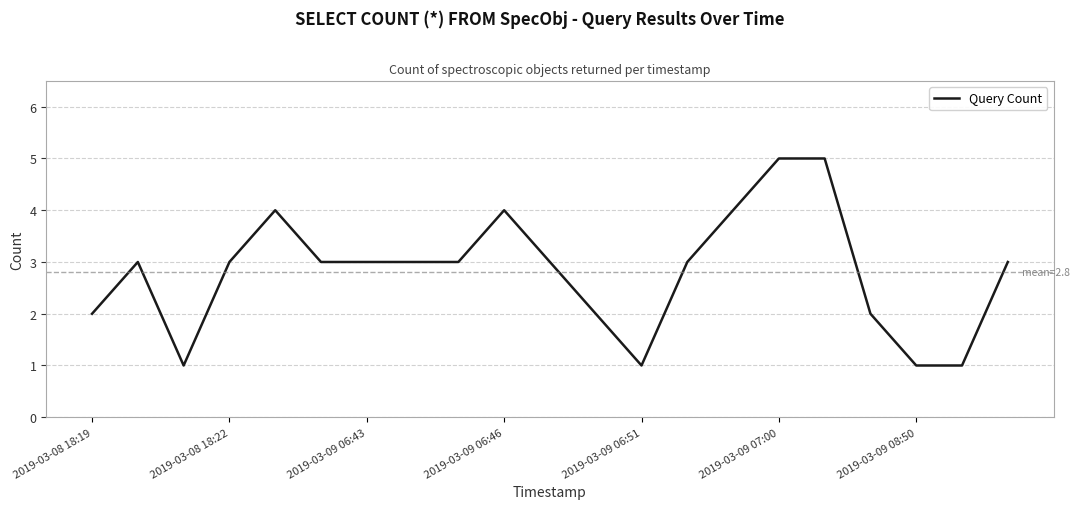

What is the difference between the maximum and minimum values?

4